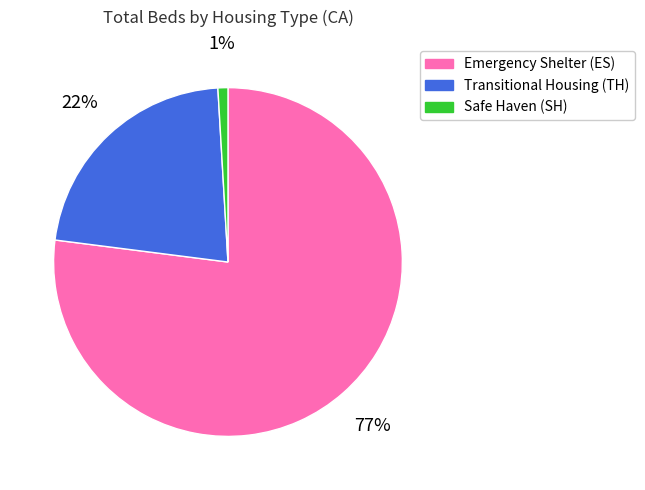

Count the number of slices in the pie.

3